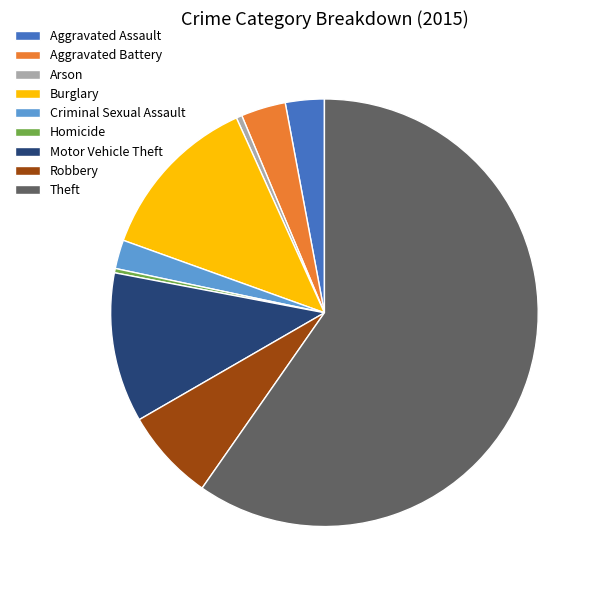

What is the largest slice in the pie chart?

Theft